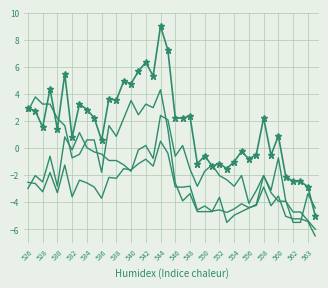

The value of col_33 at 538 is -2.2. True or false?

True